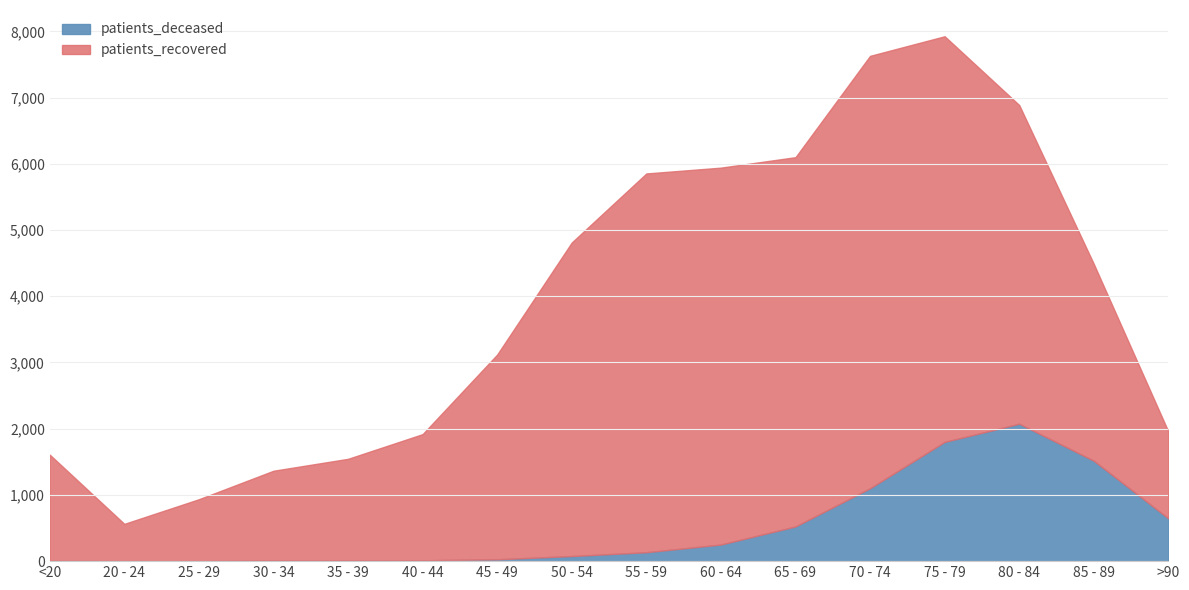

Reading left to right, list all the values displayed in this chart.

patients_deceased: 6	3	2	11	10	13	28	77	135	251	524	1101	1801	2075	1516	645
patients_recovered: 1602	560	933	1354	1535	1905	3092	4735	5719	5691	5576	6529	6125	4812	2972	1312